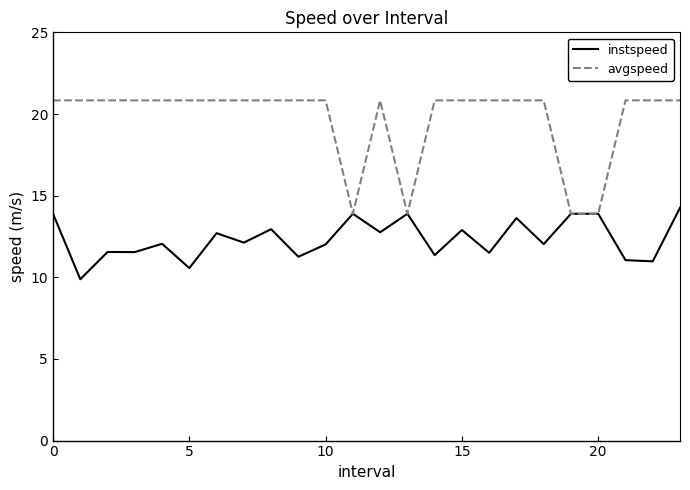

What is the average value of the avgspeed series?

19.7